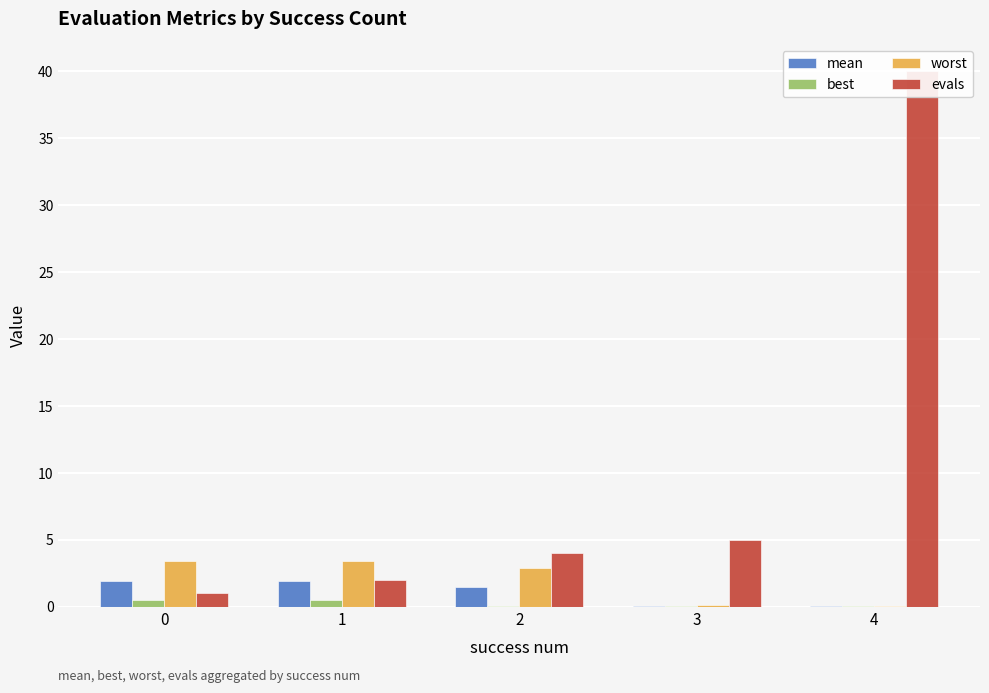

What are all the series names shown in the legend?

mean, best, worst, evals